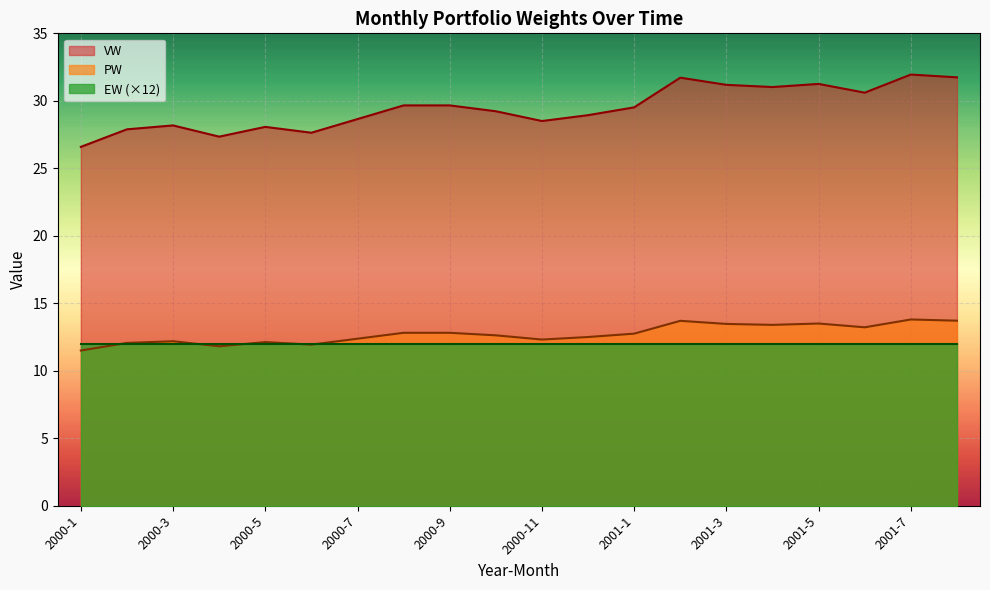

What is the value of the VW point at the 18th from the left?

30.6